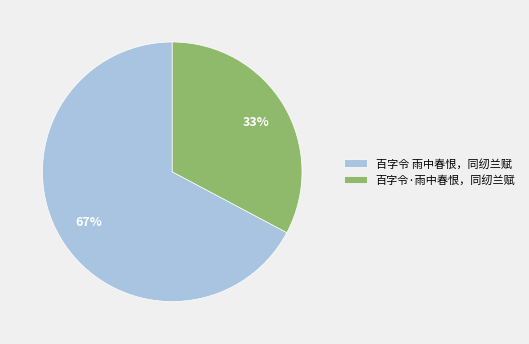

Is the sum of 百字令·雨中春恨，同纫兰赋 and 百字令 雨中春恨，同纫兰赋 greater than half?

Yes